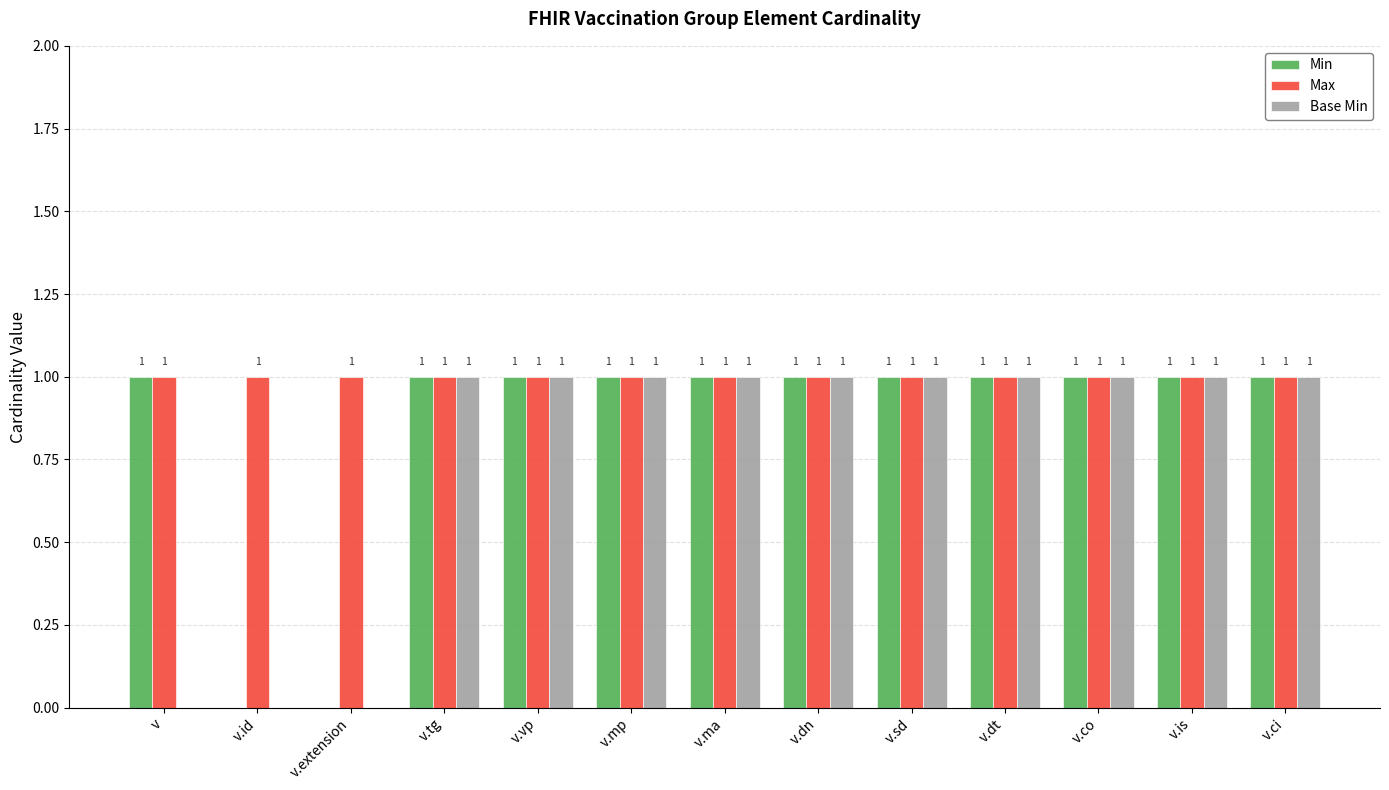

True or false: Min has a value of 1 at v.mp.

True